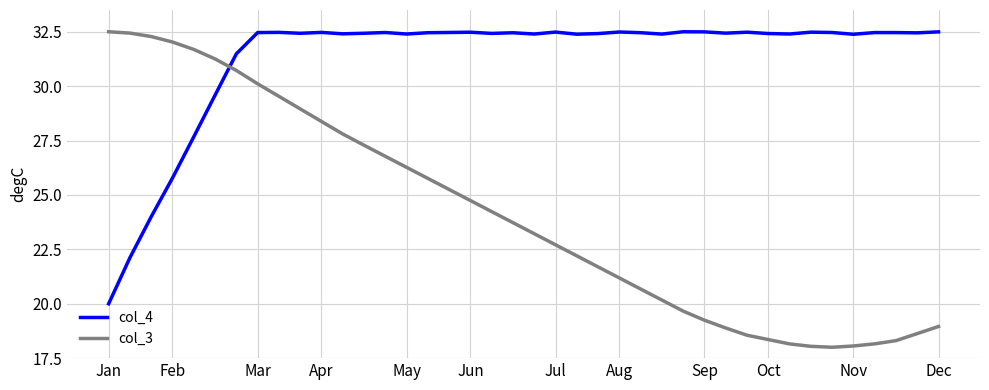

What are all the series names shown in the legend?

col_4, col_3